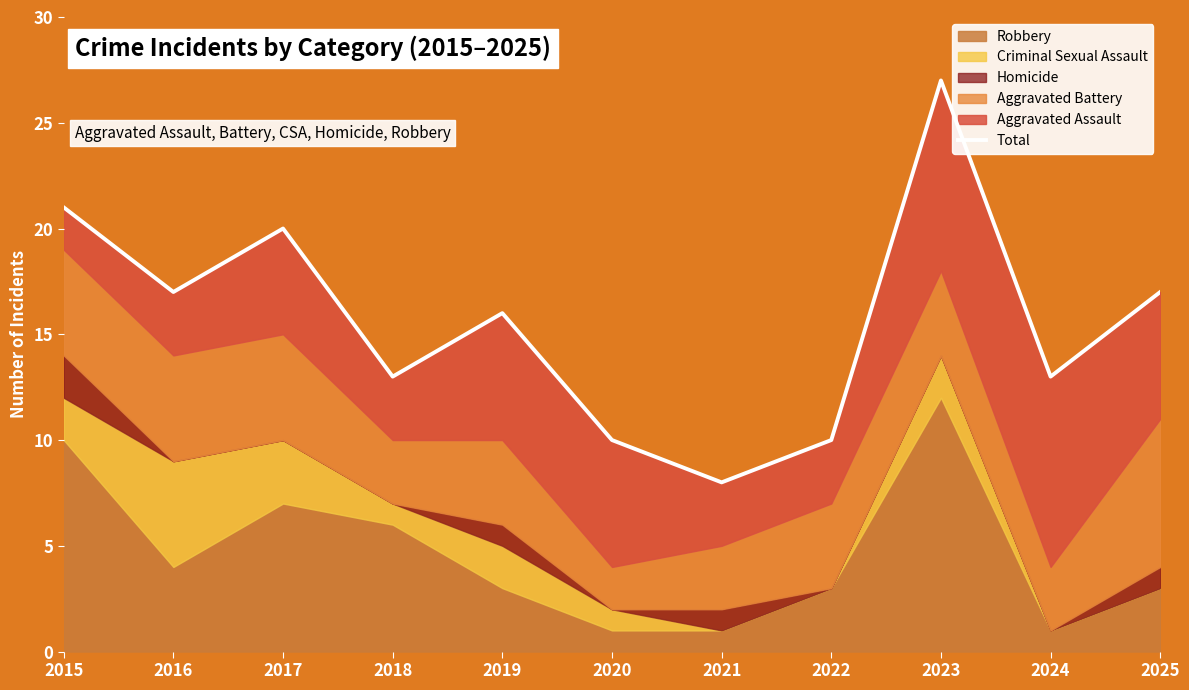

What is the value of the 7th point from the left?

8